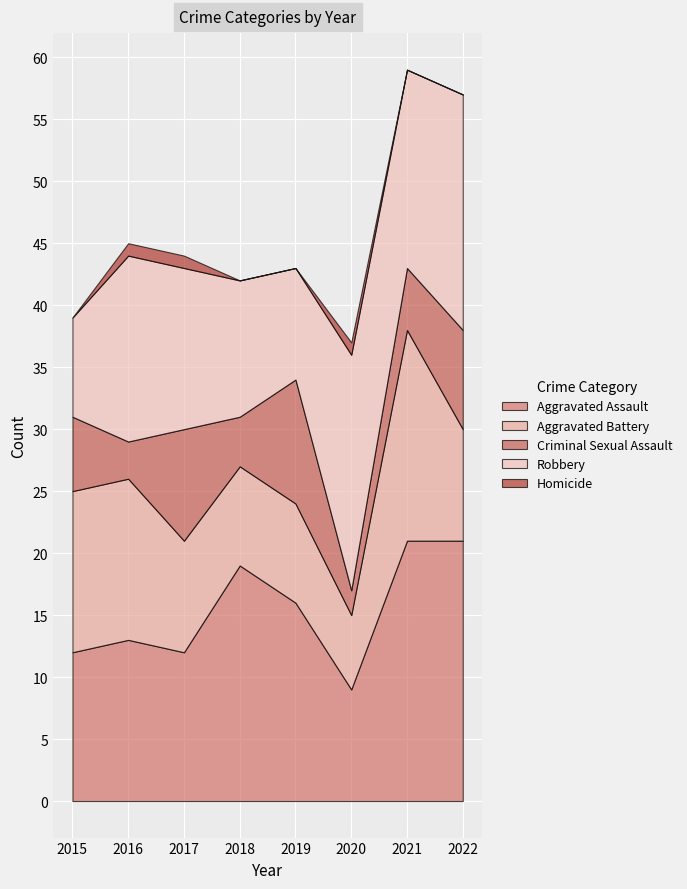

Where is Aggravated Battery nearest to the value 11?

2015